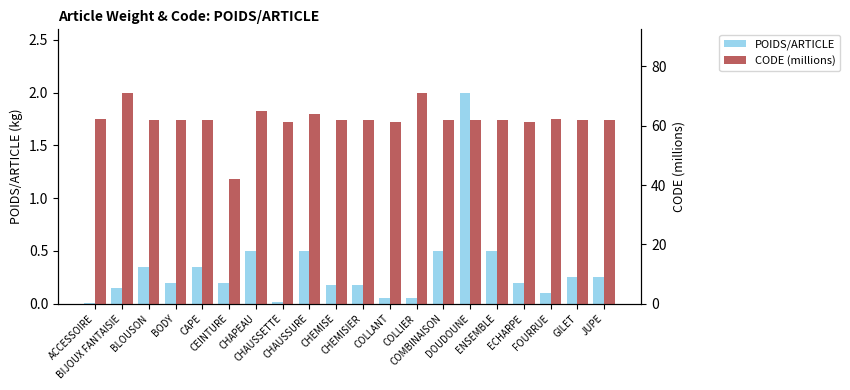

Read the CODE (millions) value at CHAUSSURE.

64.0